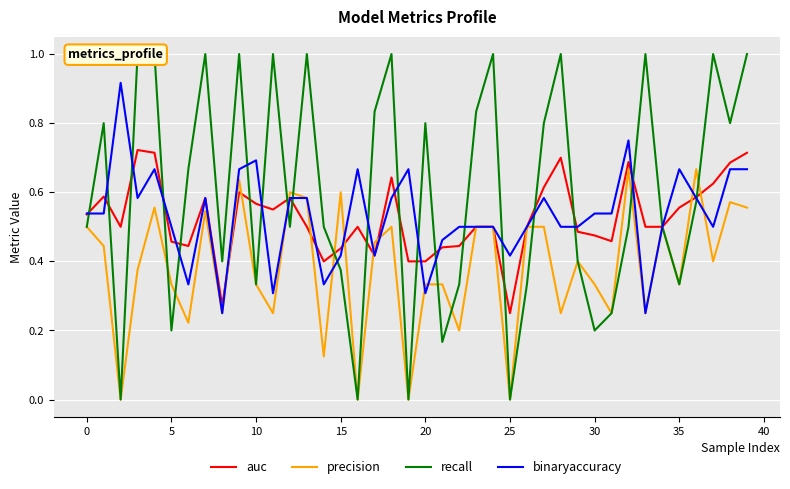

Reading left to right, list all the values displayed in this chart.

auc: 0.5	0.6	0.5	0.7	0.7	0.5	0.4	0.6	0.3	0.6	0.6	0.6	0.6	0.5	0.4	0.4	0.5	0.4	0.6	0.4	0.4	0.4	0.4	0.5	0.5	0.2	0.5	0.6	0.7	0.5	0.5	0.5	0.7	0.5	0.5	0.6	0.6	0.6	0.7	0.7
precision: 0.5	0.4	0.0	0.4	0.6	0.3	0.2	0.5	0.2	0.6	0.3	0.2	0.6	0.6	0.1	0.6	0.0	0.5	0.5	0.0	0.3	0.3	0.2	0.5	0.5	0.0	0.5	0.5	0.2	0.4	0.3	0.2	0.7	0.2	0.5	0.3	0.7	0.4	0.6	0.6
recall: 0.5	0.8	0.0	1.0	1.0	0.2	0.7	1.0	0.4	1.0	0.3	1.0	0.5	1.0	0.5	0.4	0.0	0.8	1.0	0.0	0.8	0.2	0.3	0.8	1.0	0.0	0.3	0.8	1.0	0.4	0.2	0.2	0.5	1.0	0.5	0.3	0.6	1.0	0.8	1.0
binaryaccuracy: 0.5	0.5	0.9	0.6	0.7	0.5	0.3	0.6	0.2	0.7	0.7	0.3	0.6	0.6	0.3	0.4	0.7	0.4	0.6	0.7	0.3	0.5	0.5	0.5	0.5	0.4	0.5	0.6	0.5	0.5	0.5	0.5	0.8	0.2	0.5	0.7	0.6	0.5	0.7	0.7